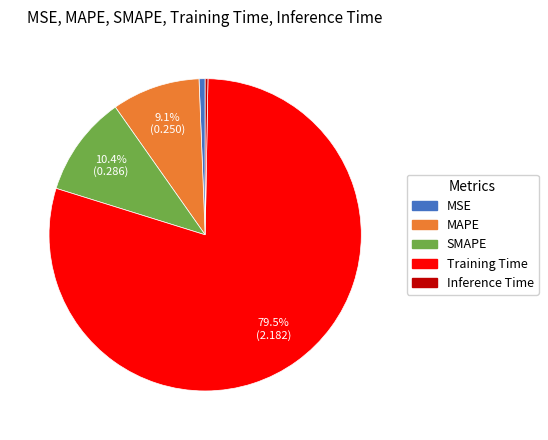

Is the sum of MAPE and Training Time greater than half?

Yes